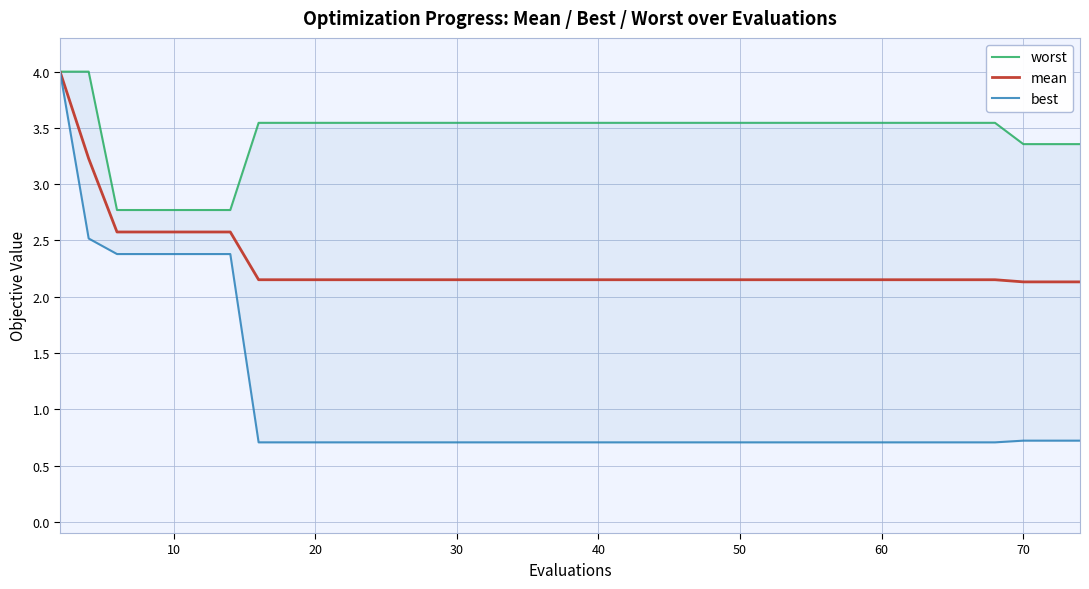

What is the highest value of the mean series?

4.0